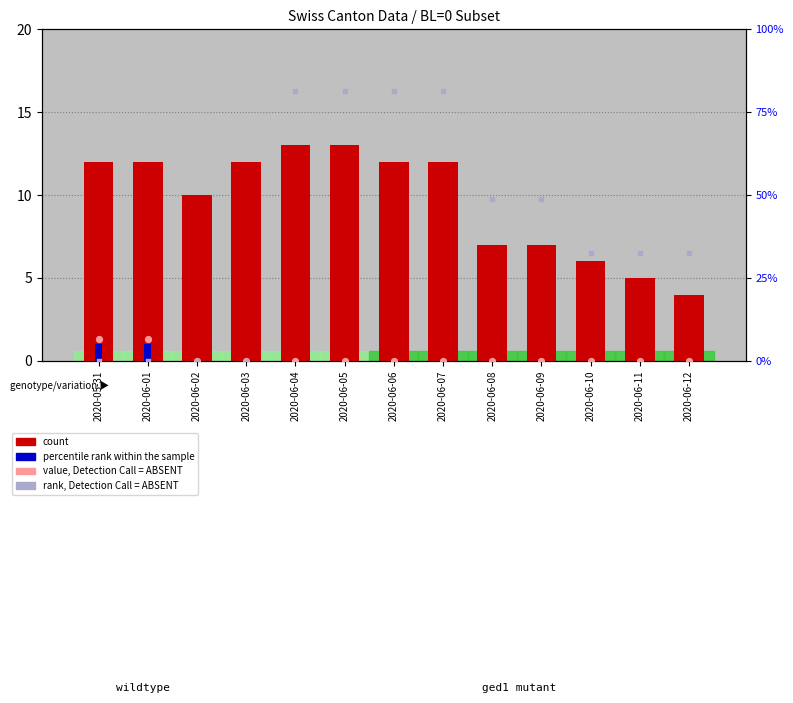

Which series reaches the maximum Y coordinate?

count